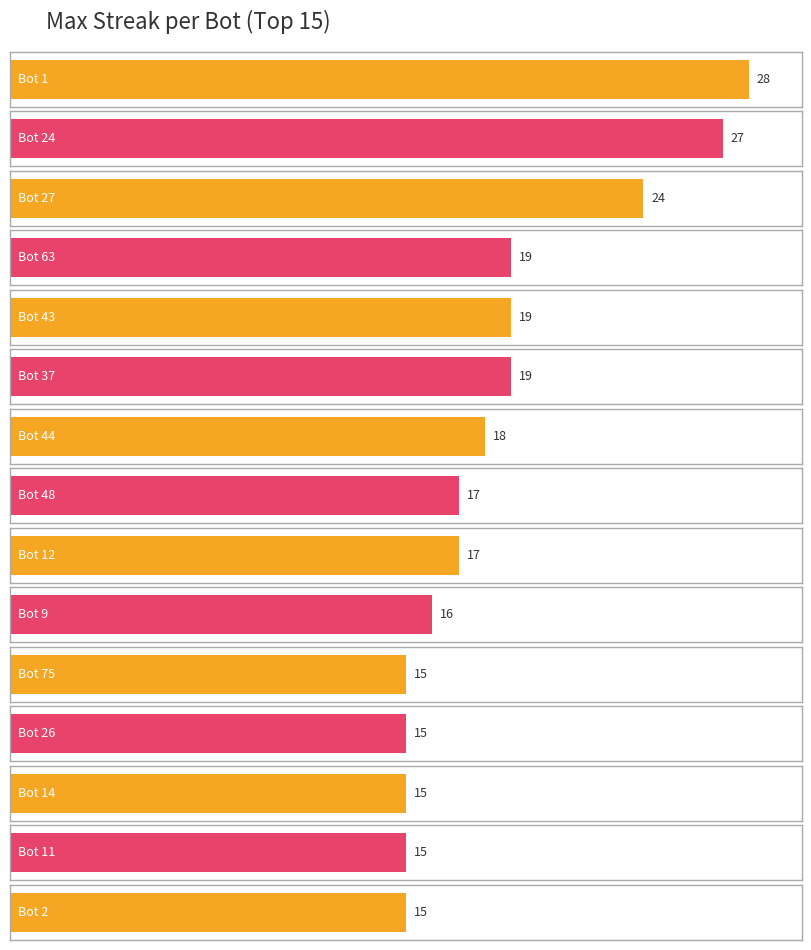

Reading left to right, extract all data points from this chart.

Bot: 28	27	24	19	19	19	18	17	17	16	15	15	15	15	15
maxStreak: 28	27	24	19	19	19	18	17	17	16	15	15	15	15	15